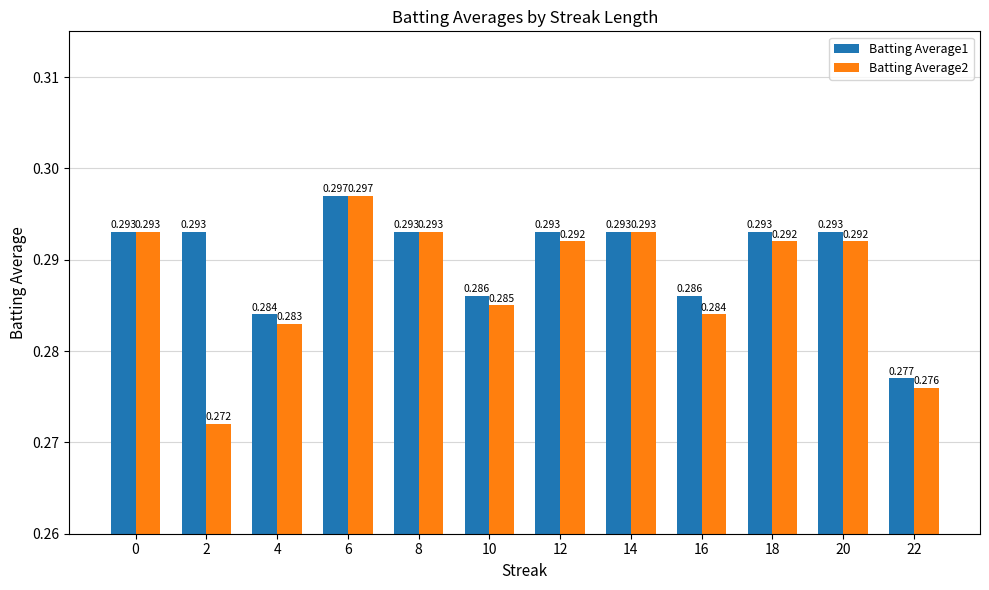

Between 12 and 14, which series saw the biggest shift?

Batting Average2